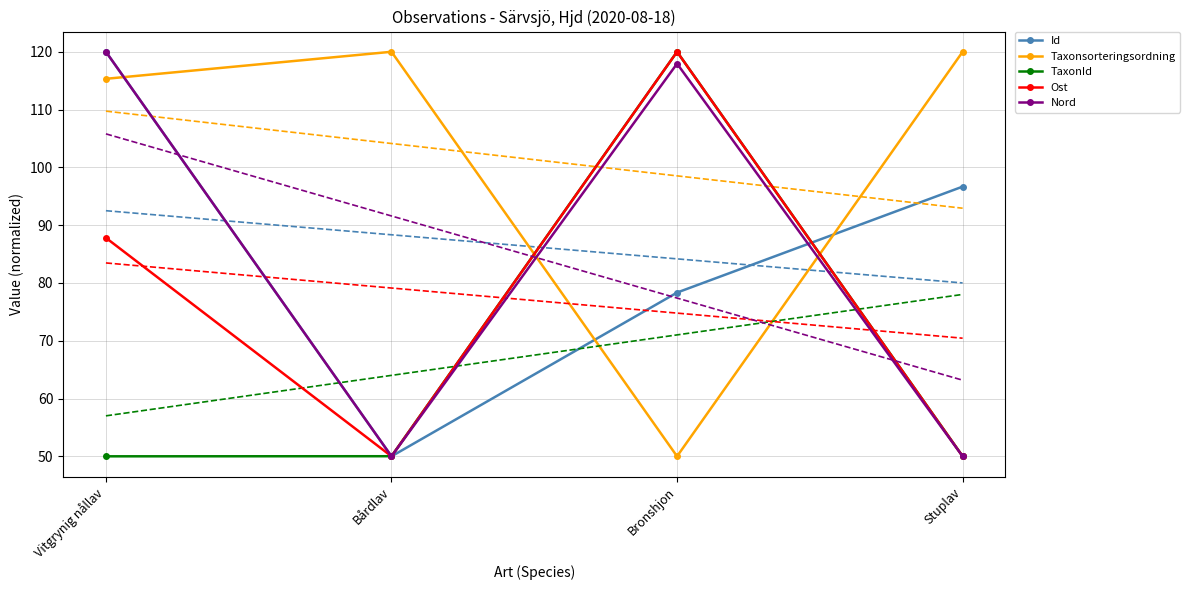

Between Vitgrynig nållav and Bårdlav, which series saw the biggest shift?

Id